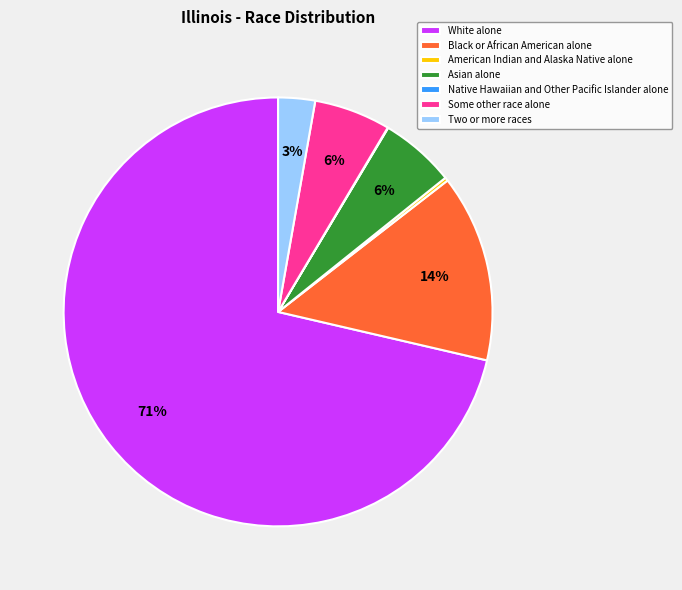

Is it true that Black or African American alone is 23% of the pie?

False